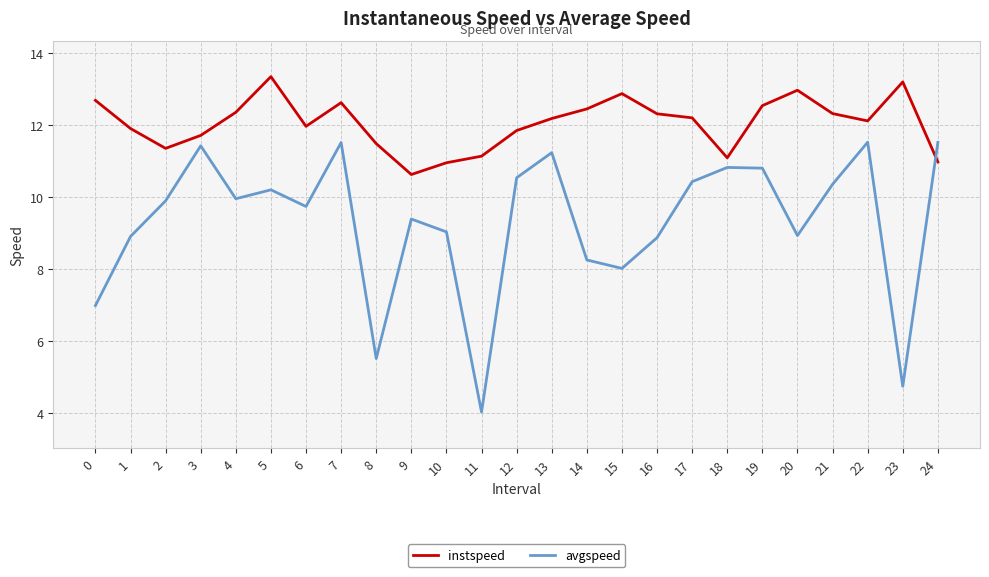

What is the spread (max minus min) of values at 6?

2.2